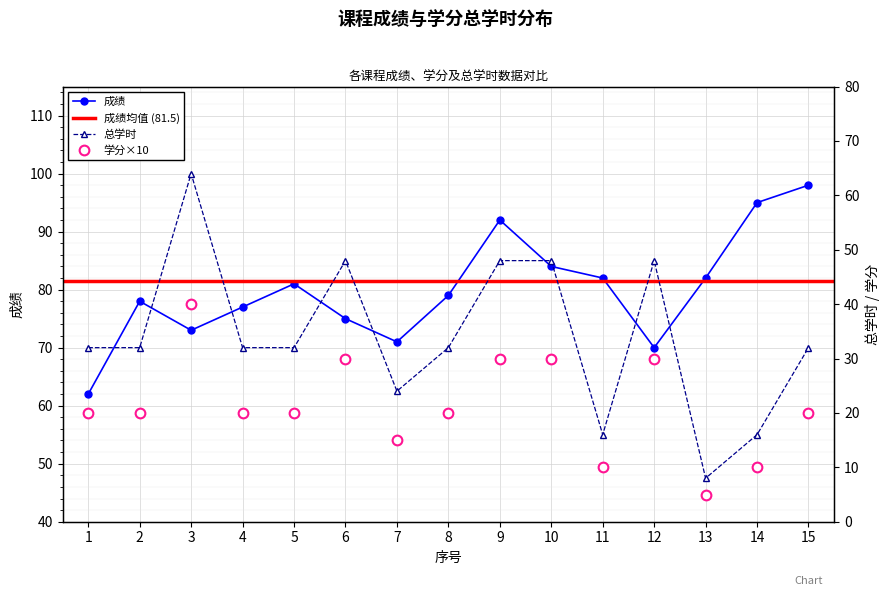

What is the total value across all series at 13?

95